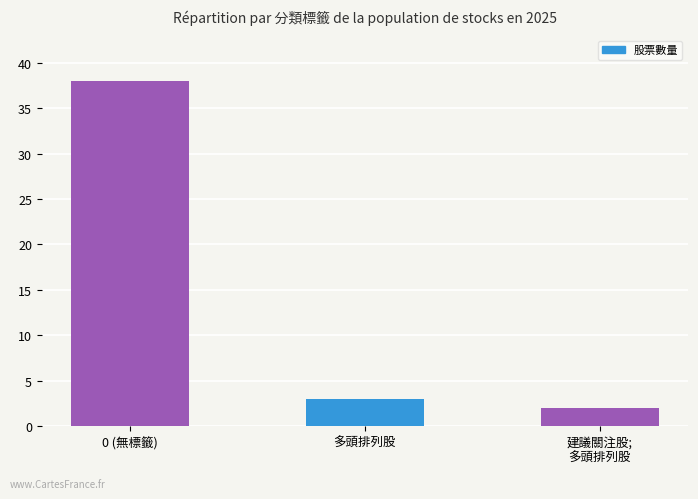

Is it true that the value at 多頭排列股 is 5?

False